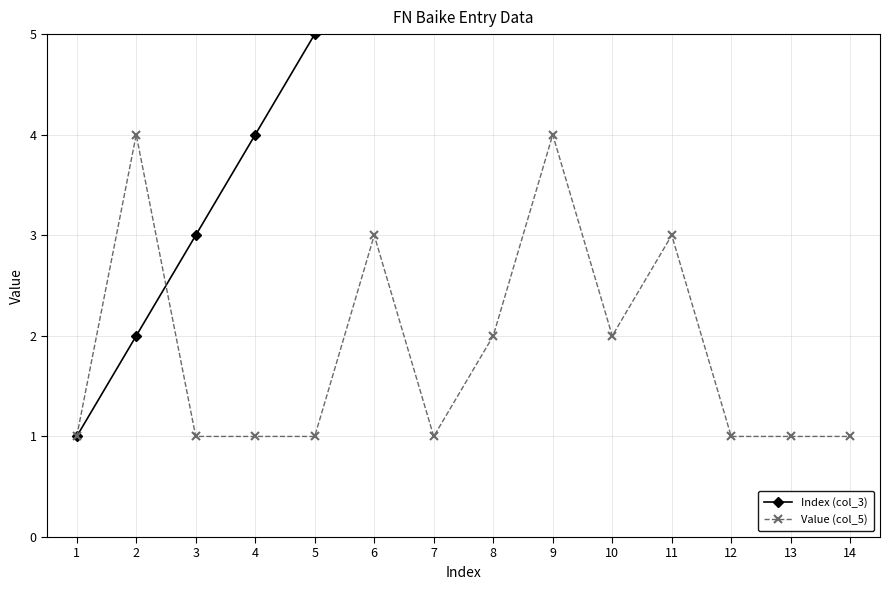

Where is Value (col_5) nearest to the value 2?

8